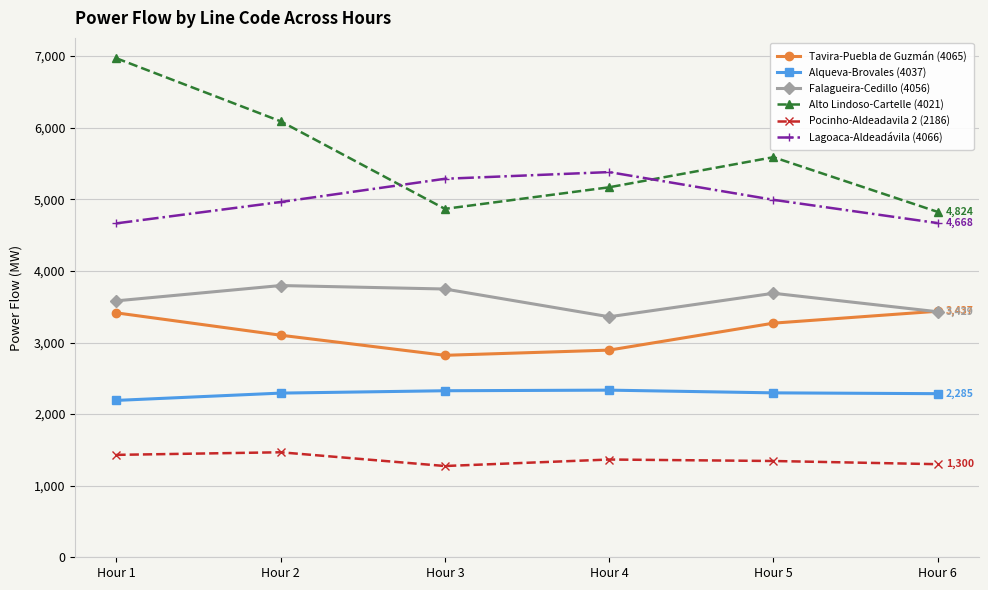

What is the maximum value shown in the chart?

6970.1